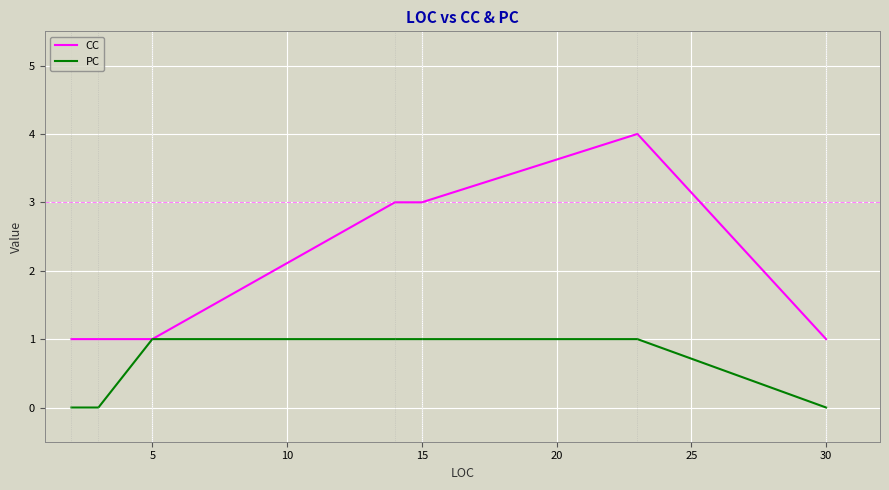

At how many categories does at least one series exceed 0?

7